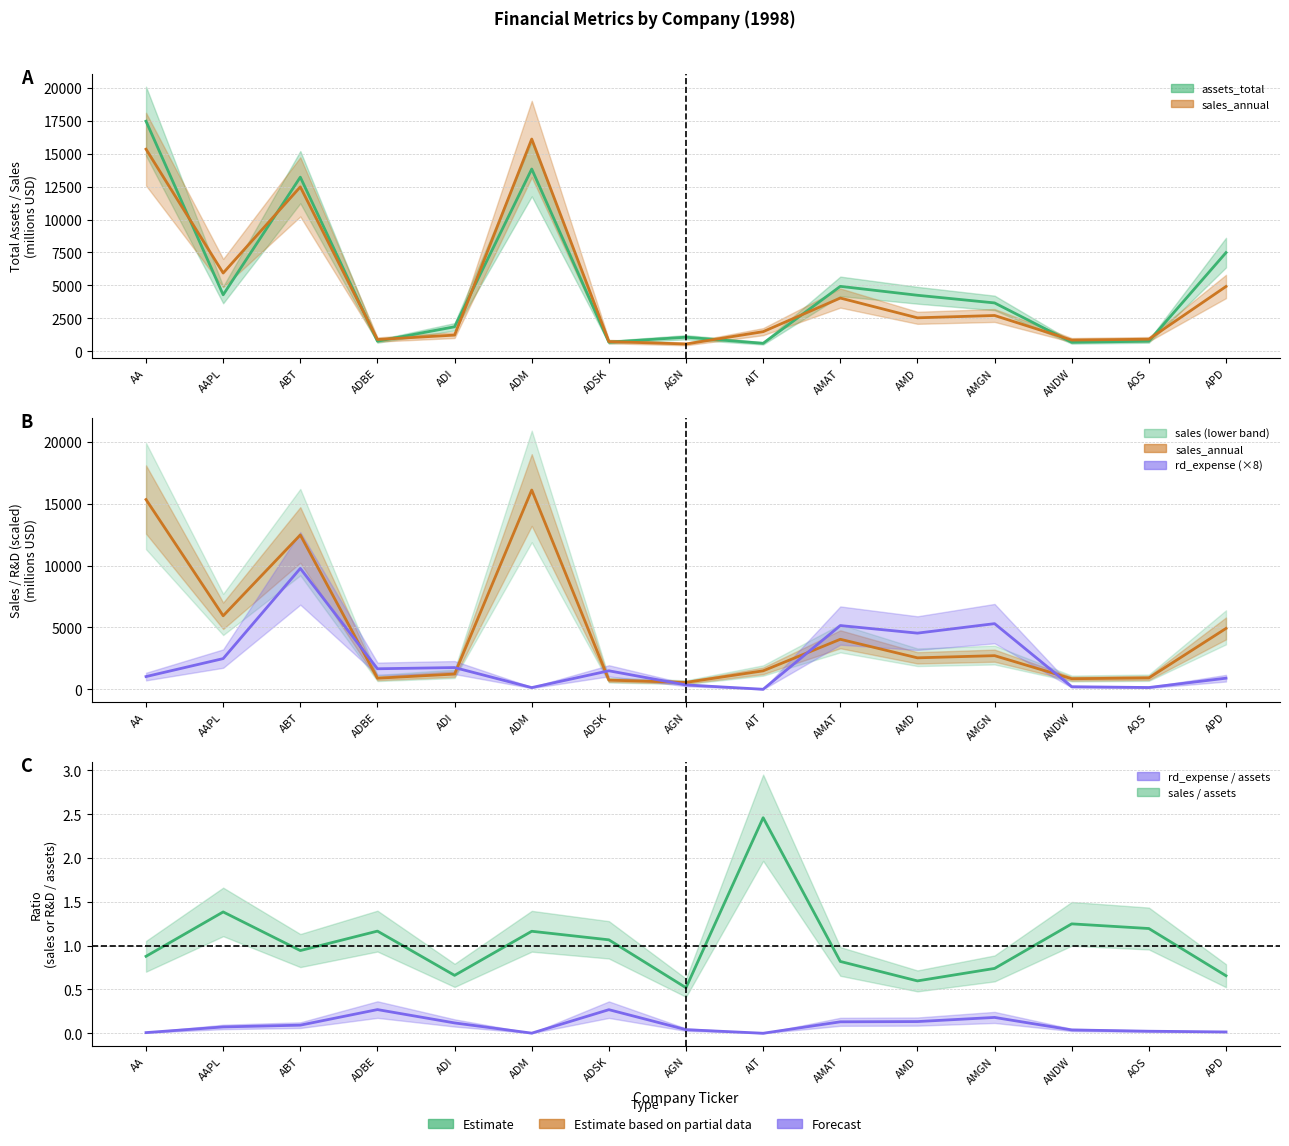

Where does the rd_expense series first go above 1494?

AAPL